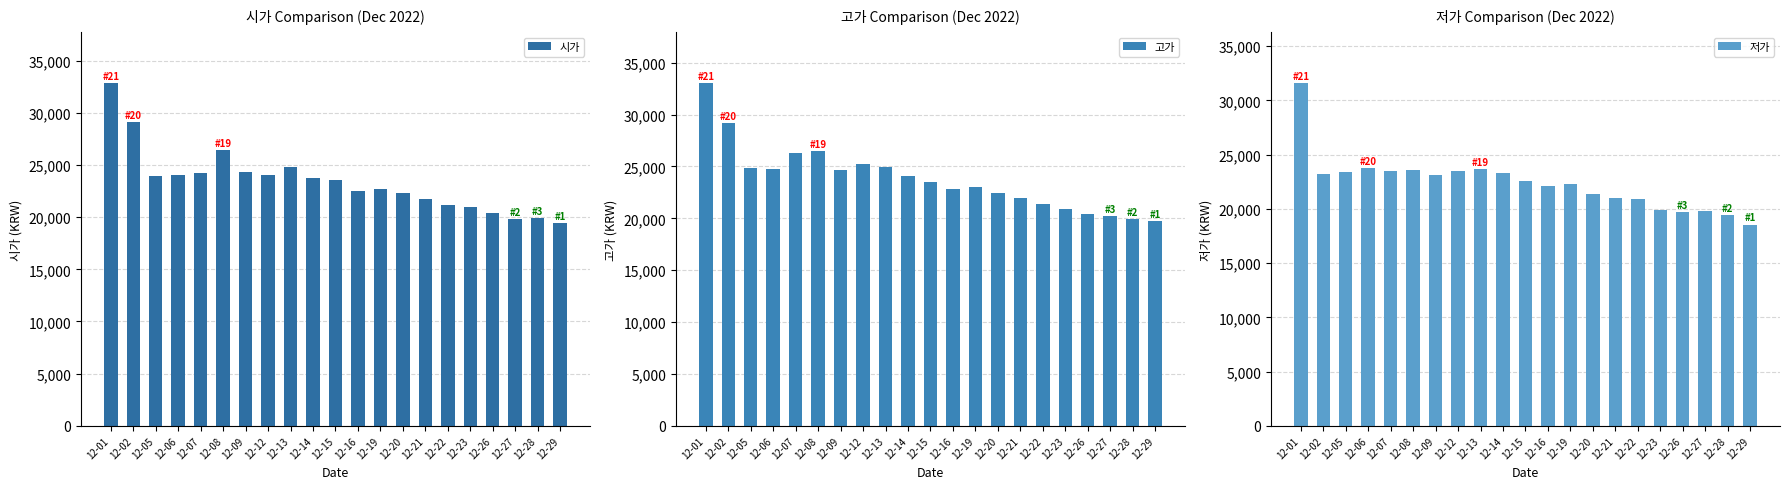

Which series changed the most between 12-12 and 12-29?

고가